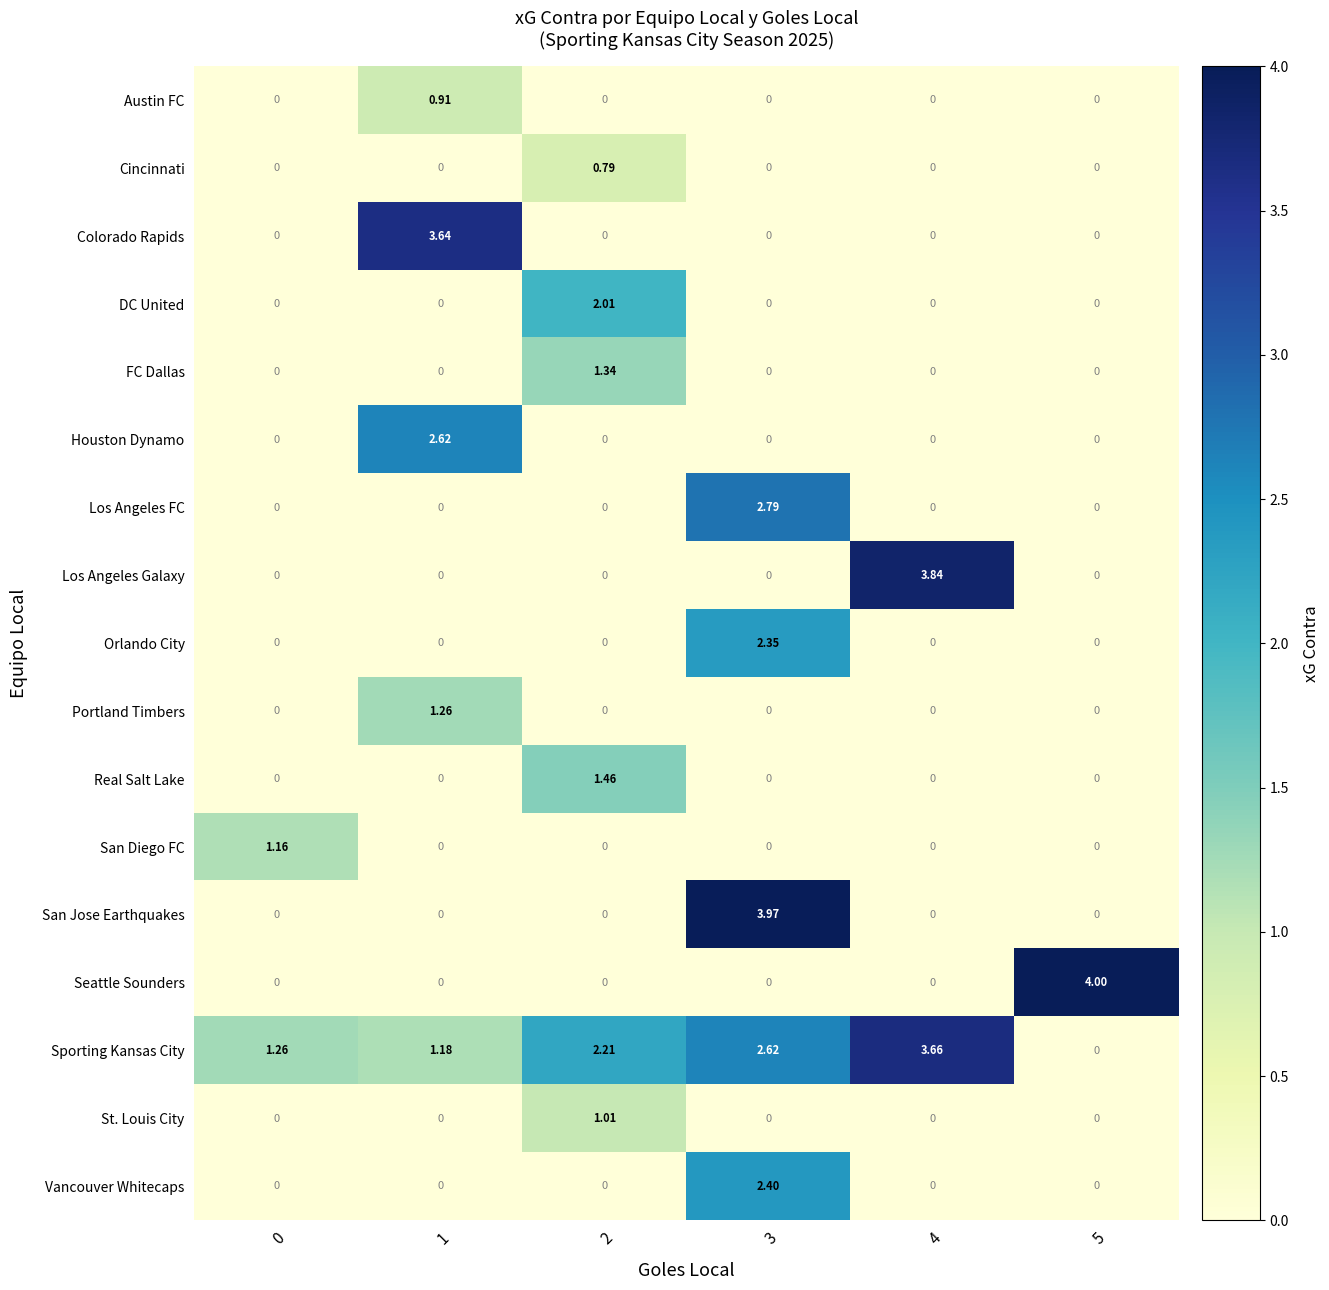

Which series has the largest range (max minus min)?

Seattle Sounders